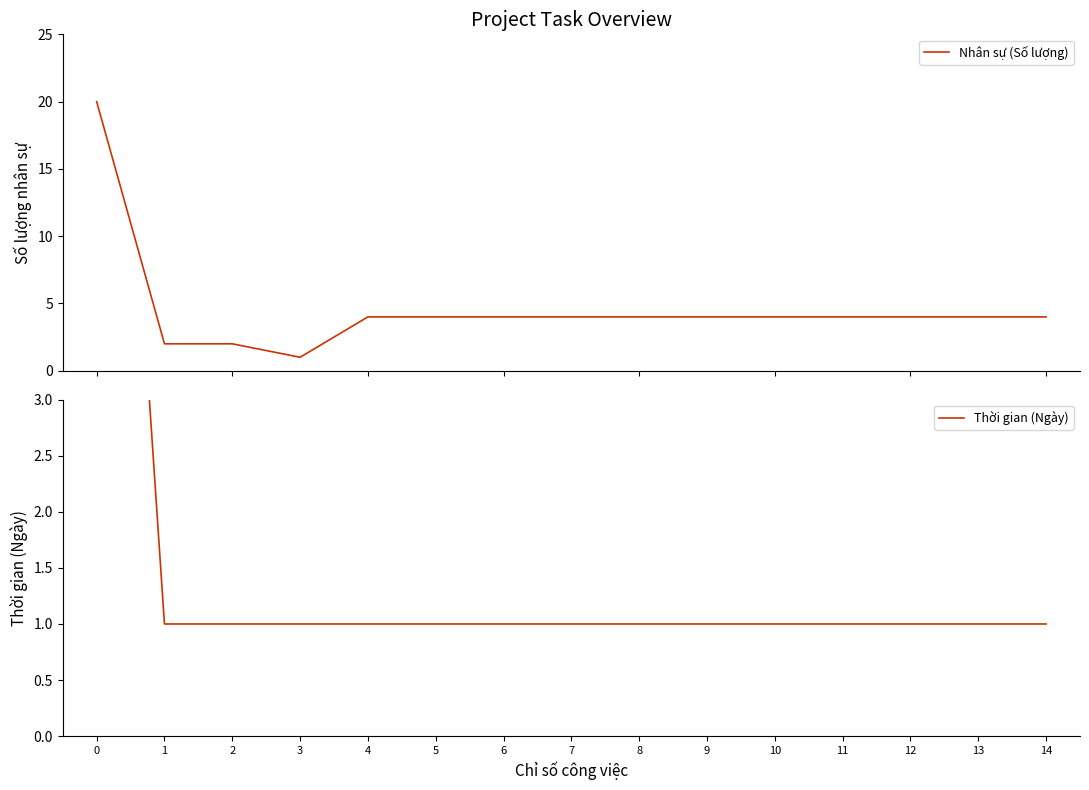

Rank the series by their maximum value, from lowest to highest.

Thời gian (Ngày), Nhân sự (Số lượng)